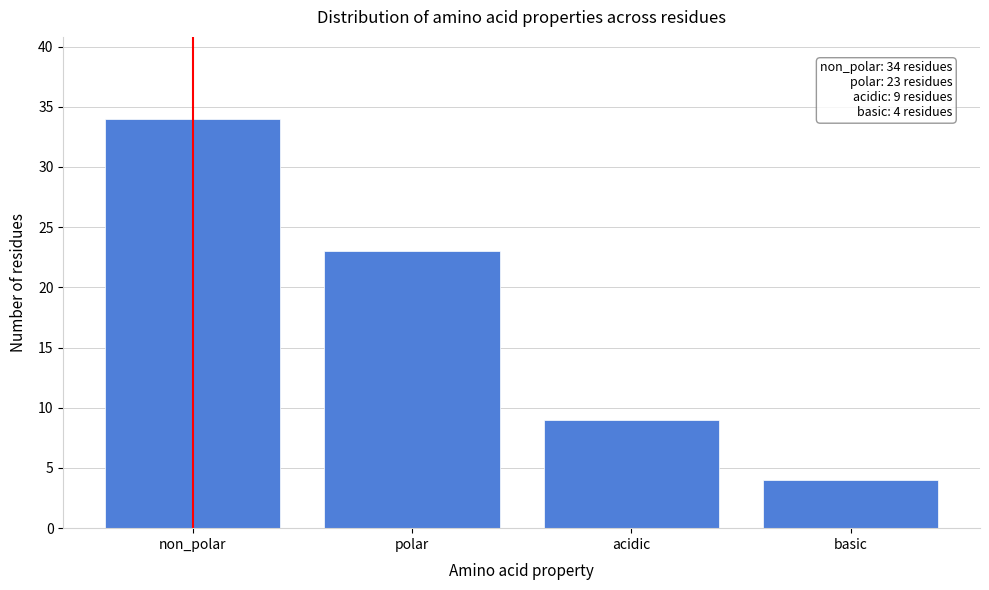

Reading right to left, list all the values displayed in this chart.

basic=4	acidic=9	polar=23	non_polar=34